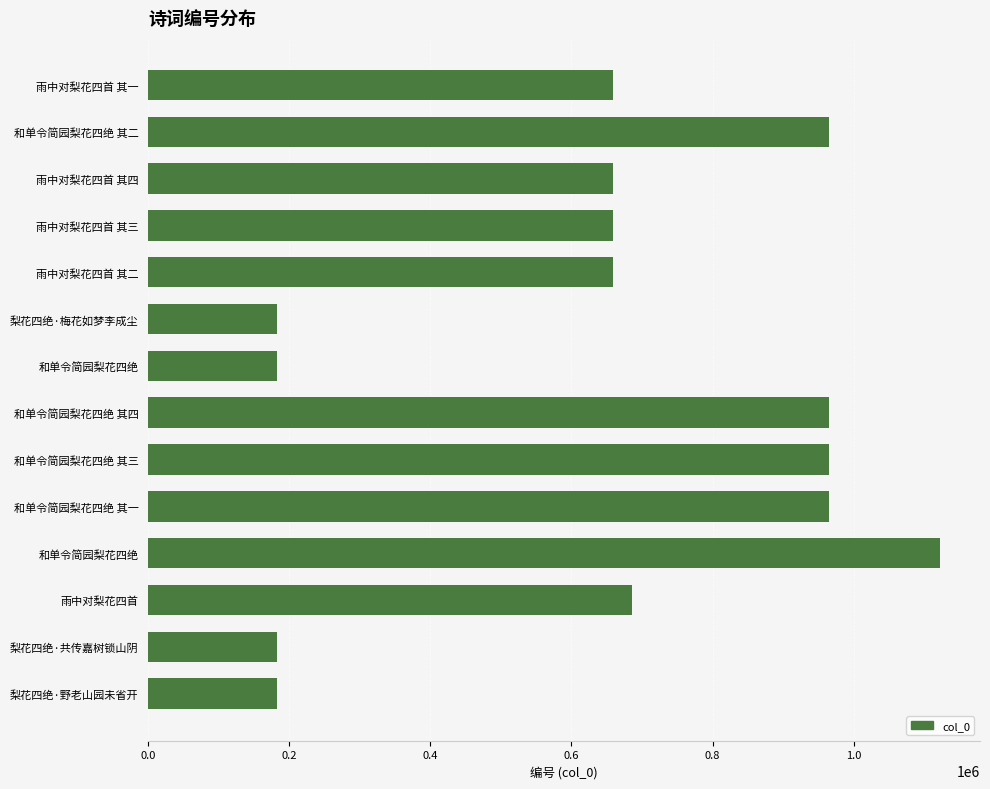

Are the bars horizontal?

Yes